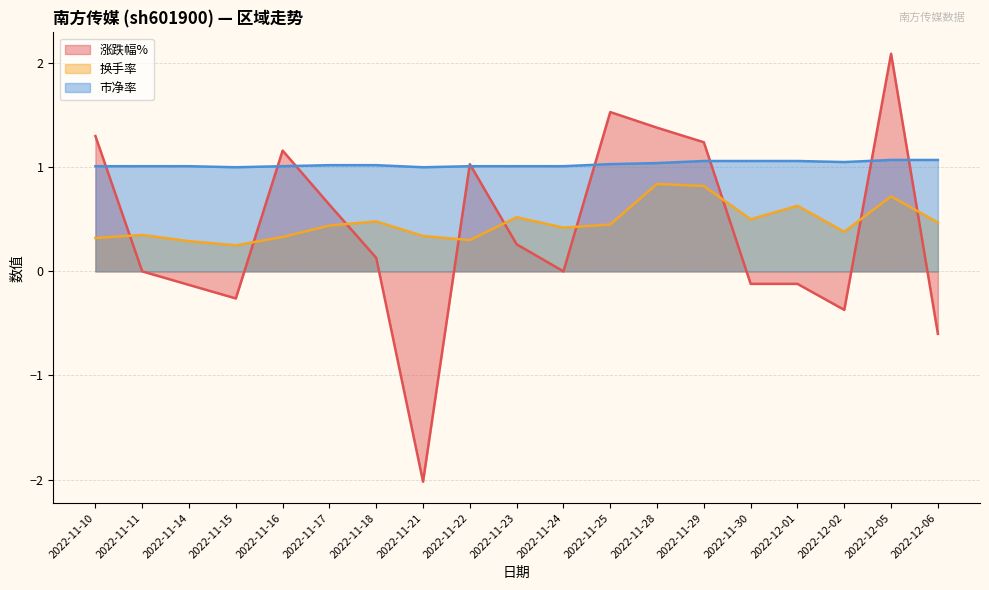

True or false: 换手率 has a value of 0.7 at 2022-11-24.

False